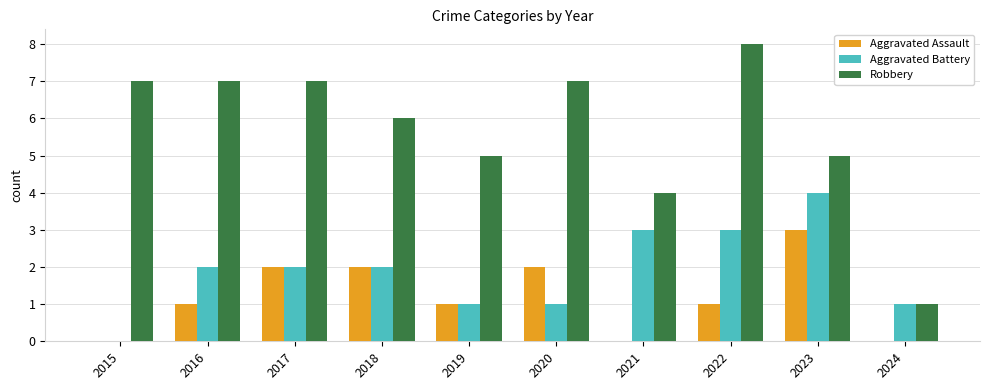

What are all the series names shown in the legend?

Aggravated Assault, Aggravated Battery, Robbery